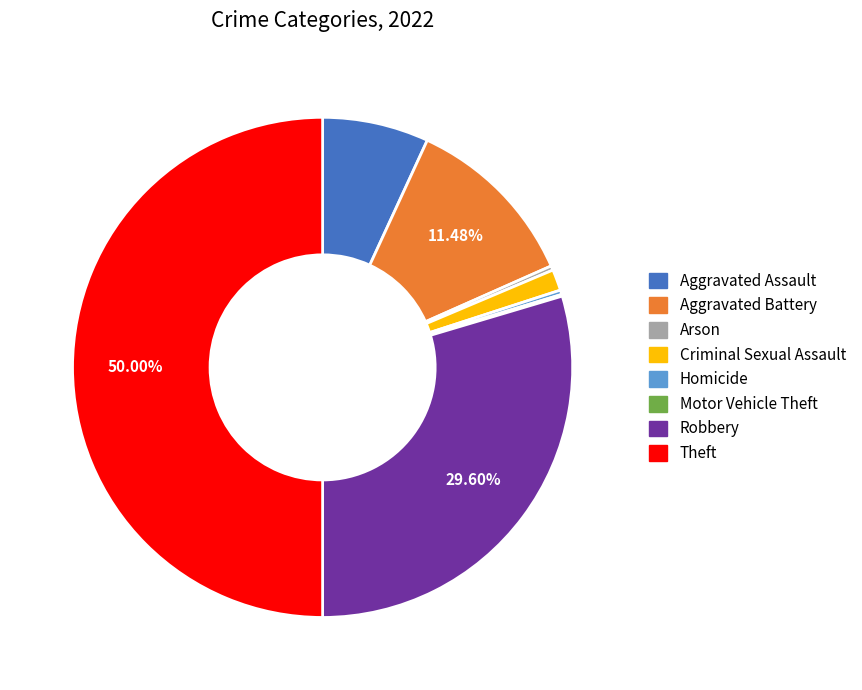

Between Arson and Theft, which is larger?

Theft